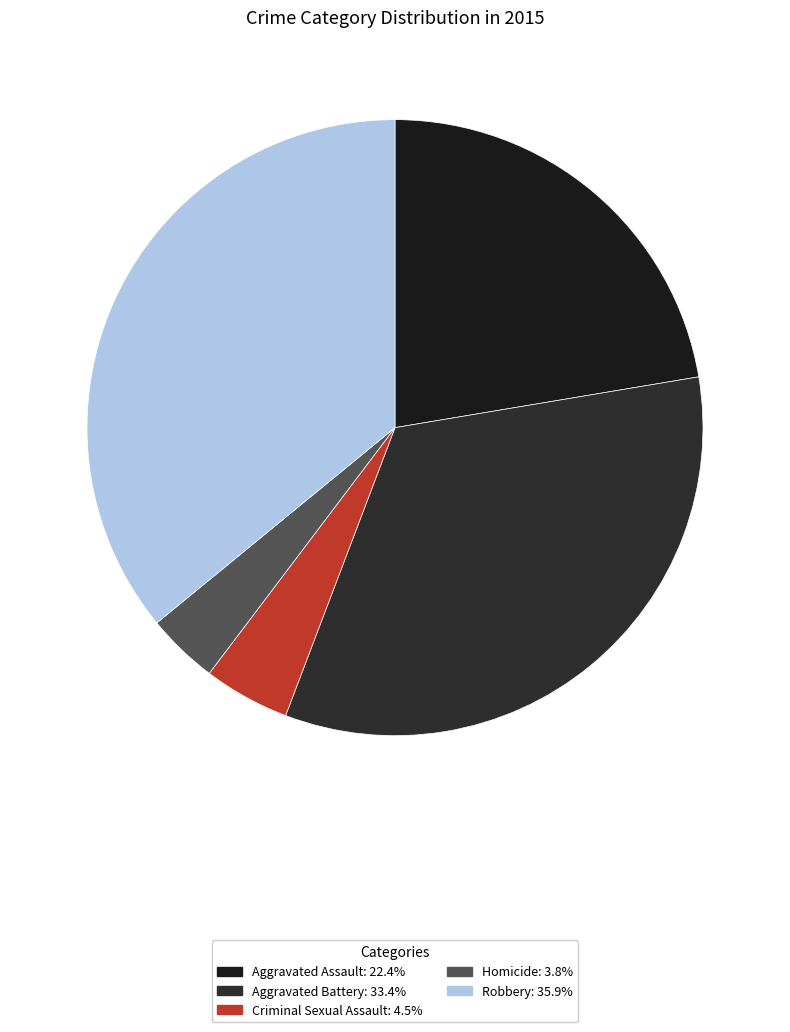

Is Robbery the majority of the pie?

No